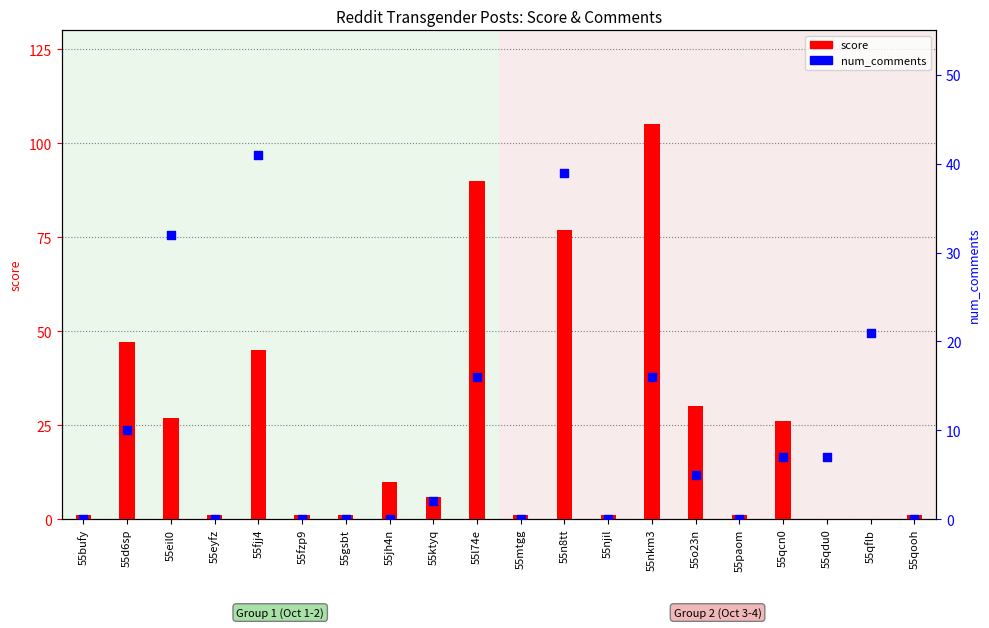

Which series contains the lowest Y value?

score